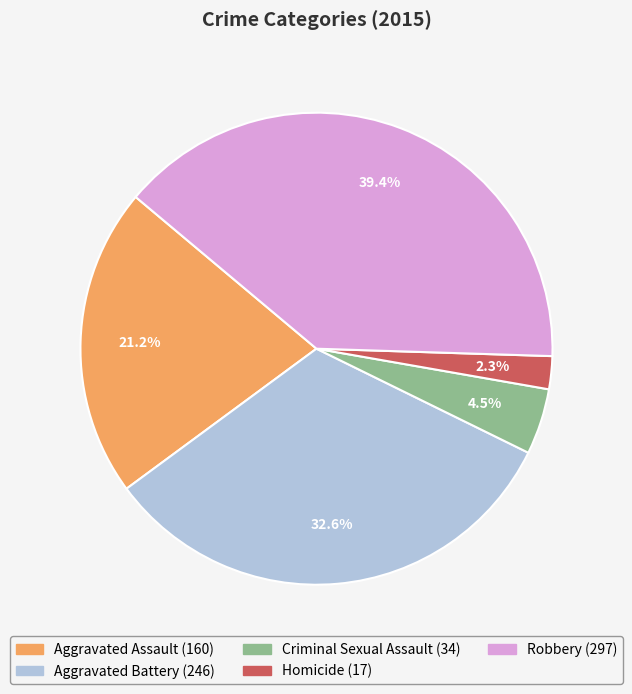

To the nearest percent, what portion does Aggravated Battery represent?

33%